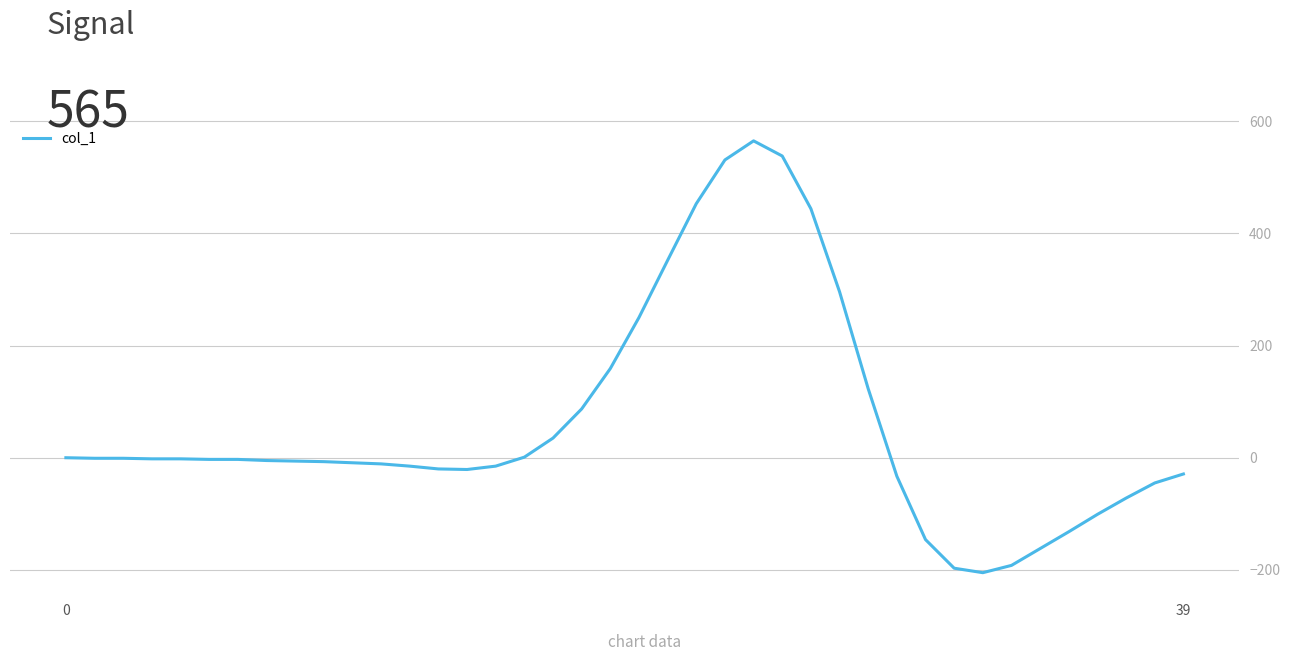

What is the smallest value displayed?

-205